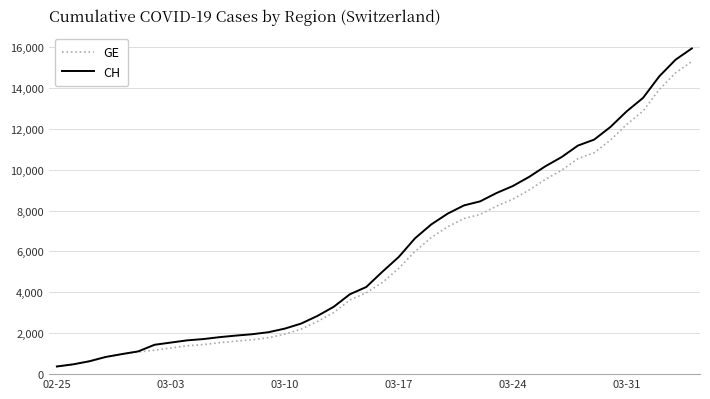

What is the maximum value shown in the chart?

15926